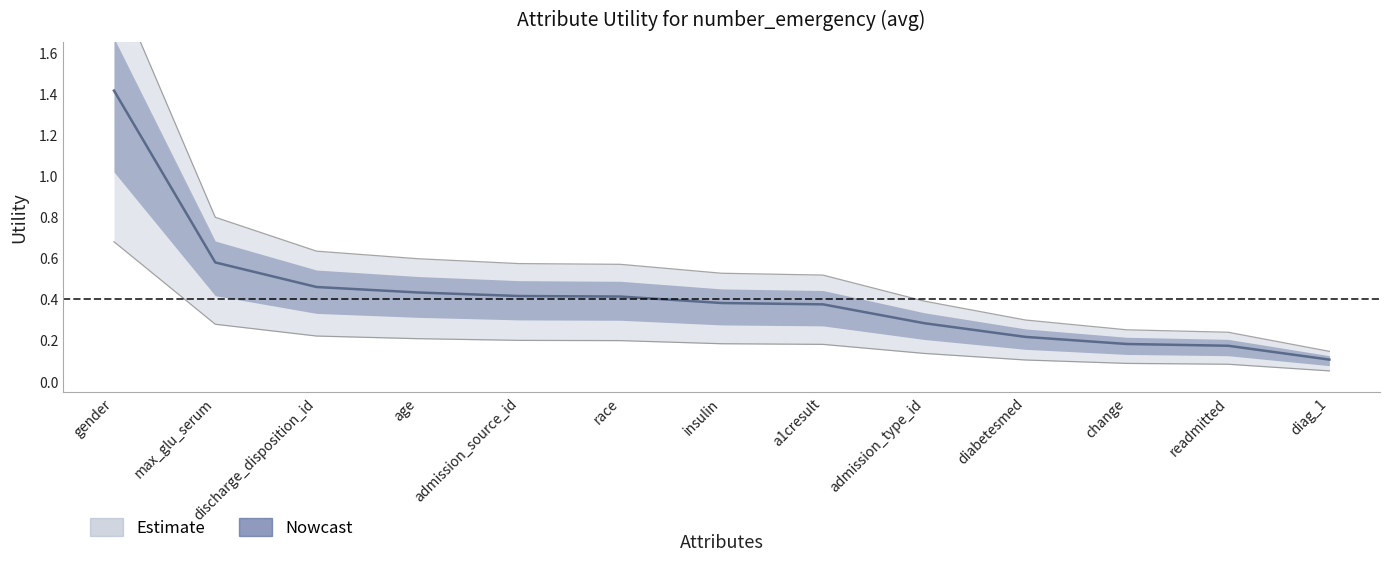

What is the label of the 5th point from the left?

admission_source_id